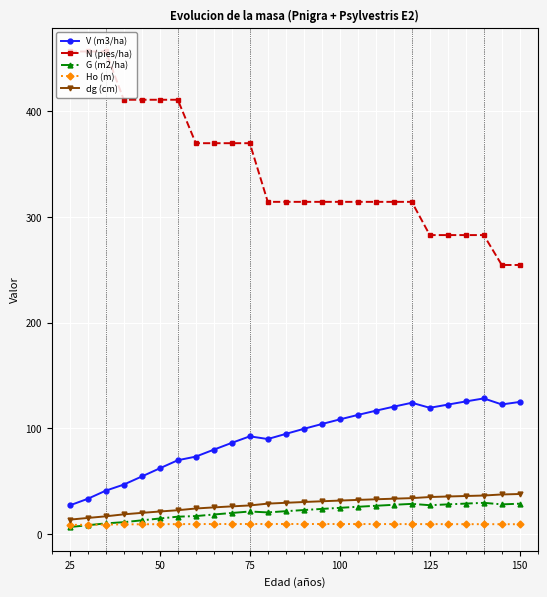

Which series has the largest total across all categories?

N (pies/ha)